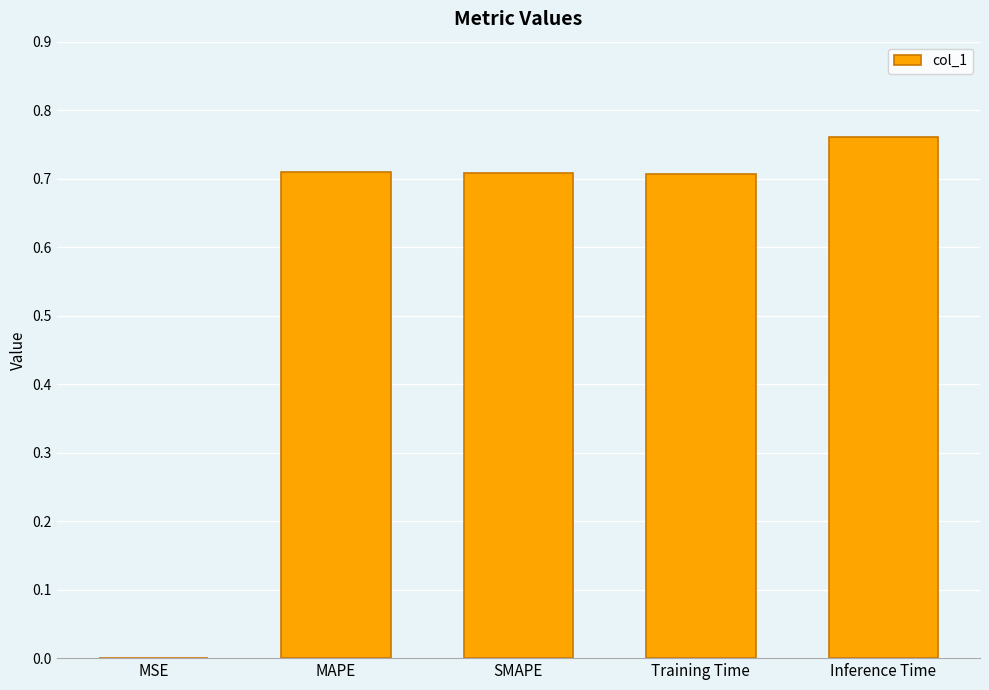

The value at MAPE is 0.4. True or false?

False